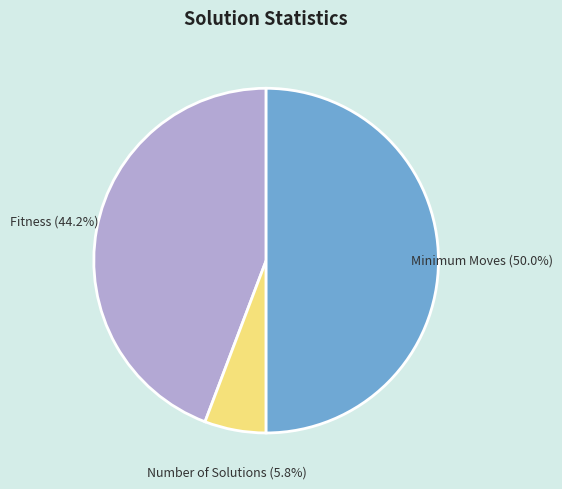

Which category has the smallest portion of the pie?

Number of Solutions